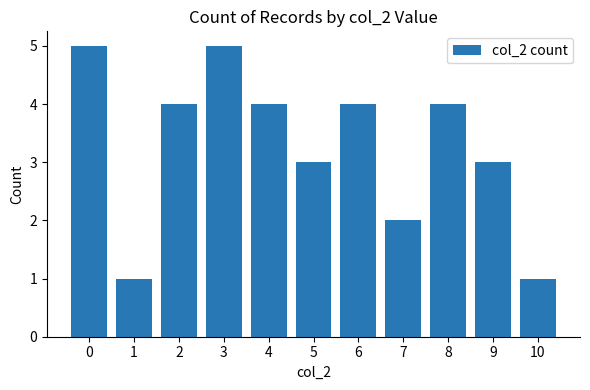

Reading left to right, transcribe all the data shown in this chart.

0=5	1=1	2=4	3=5	4=4	5=3	6=4	7=2	8=4	9=3	10=1